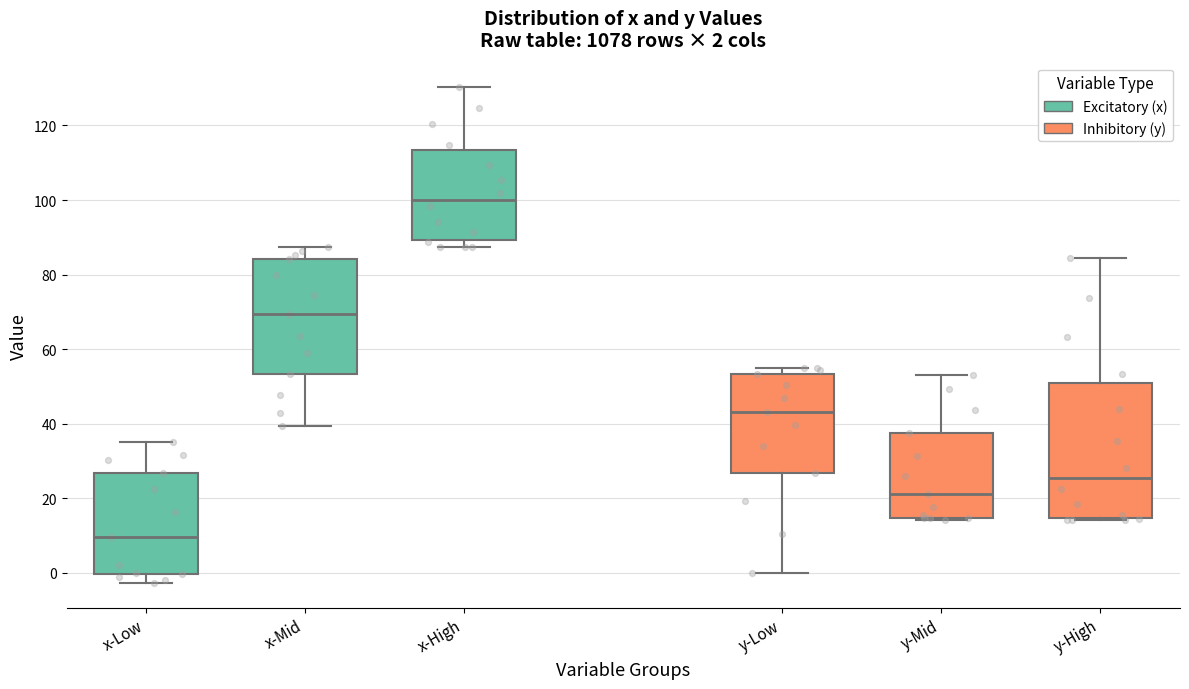

Which box has the lowest median line?

x-Low